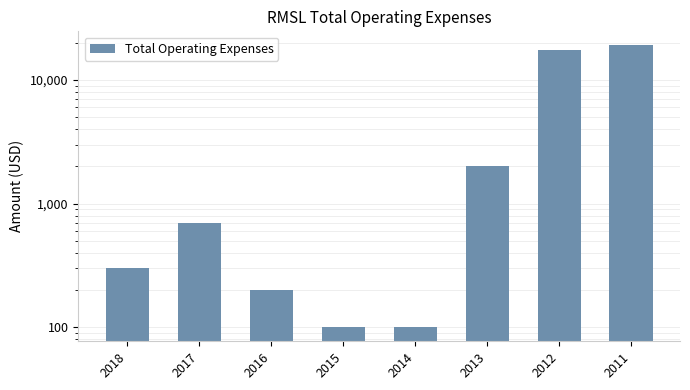

Approximately how many times larger is the value at 2012 compared to 2015?

175.0